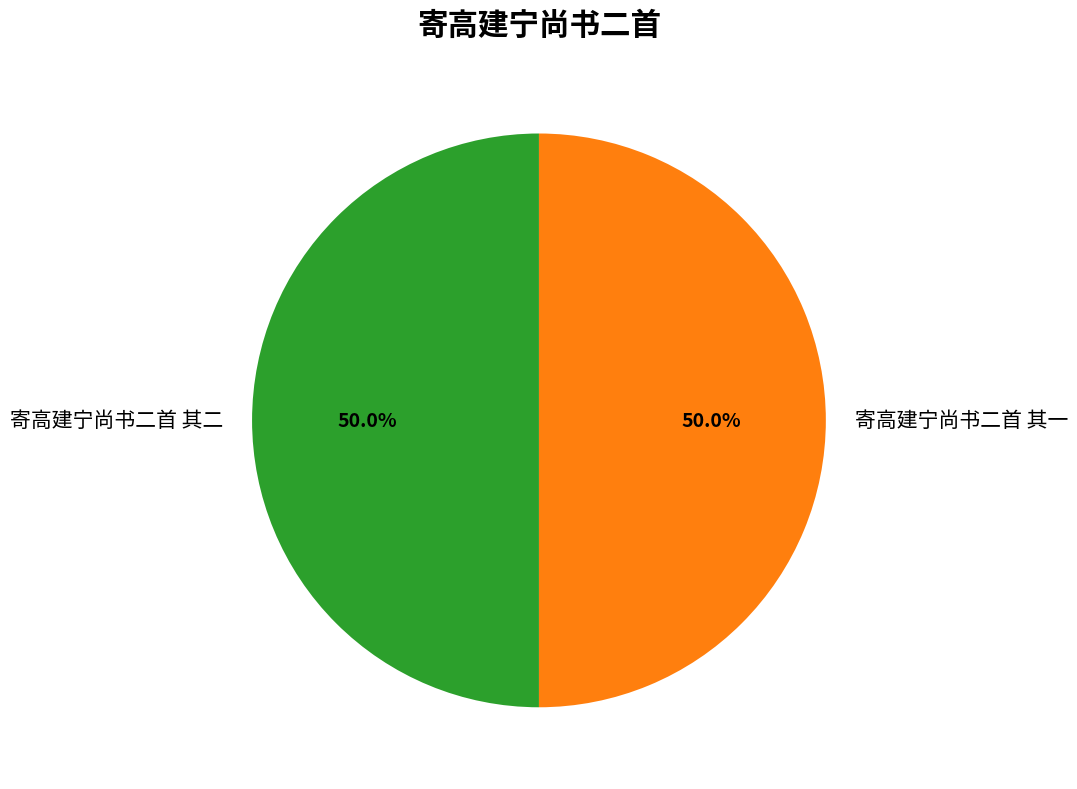

What portion of the pie excludes 寄高建宁尚书二首 其二?

50.0%